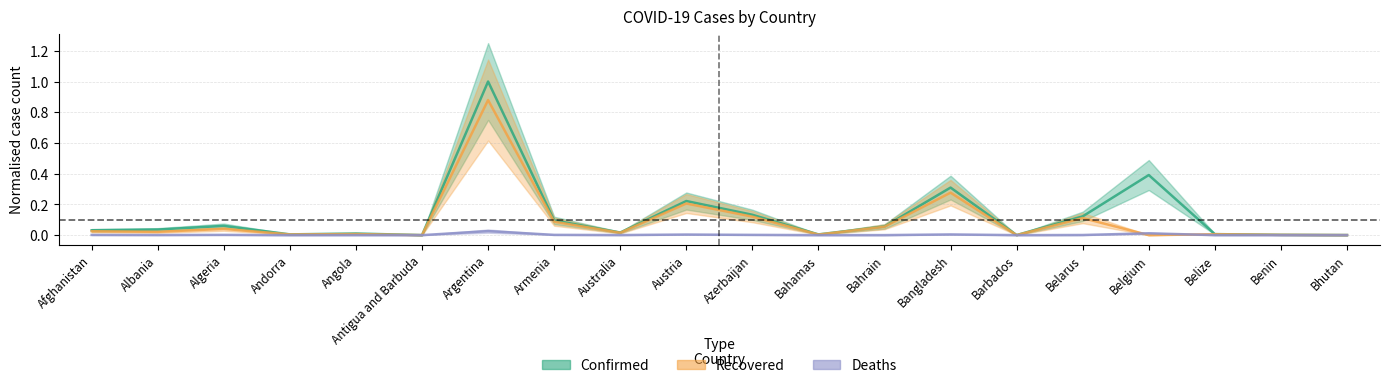

At which category does Recovered reach its first local peak?

Algeria